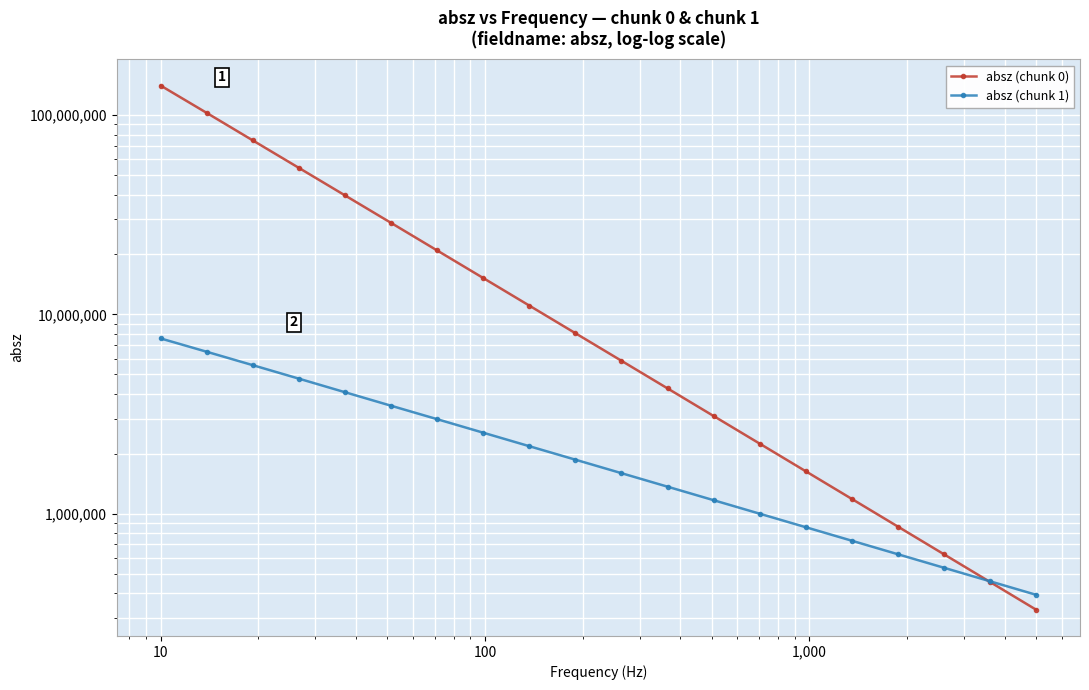

What are all the series names shown in the legend?

absz (chunk 0), absz (chunk 1)